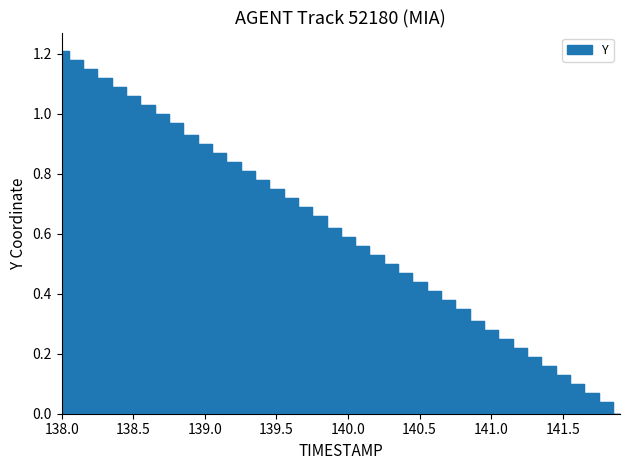

Reading right to left, what are all the values shown in this chart?

141.9=0.0	141.8=0.0	141.7=0.1	141.6=0.1	141.5=0.1	141.4=0.2	141.3=0.2	141.2=0.2	141.1=0.2	141.0=0.3	140.9=0.3	140.8=0.4	140.7=0.4	140.6=0.4	140.5=0.4	140.4=0.5	140.3=0.5	140.2=0.5	140.1=0.6	140.0=0.6	139.9=0.6	139.8=0.7	139.7=0.7	139.6=0.7	139.5=0.8	139.4=0.8	139.3=0.8	139.2=0.8	139.1=0.9	139.0=0.9	138.9=0.9	138.8=1.0	138.7=1.0	138.6=1.0	138.5=1.1	138.4=1.1	138.3=1.1	138.2=1.2	138.1=1.2	138.0=1.2